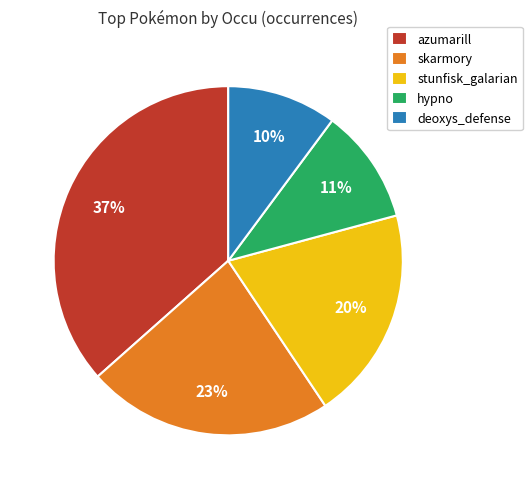

Is deoxys_defense the majority of the pie?

No